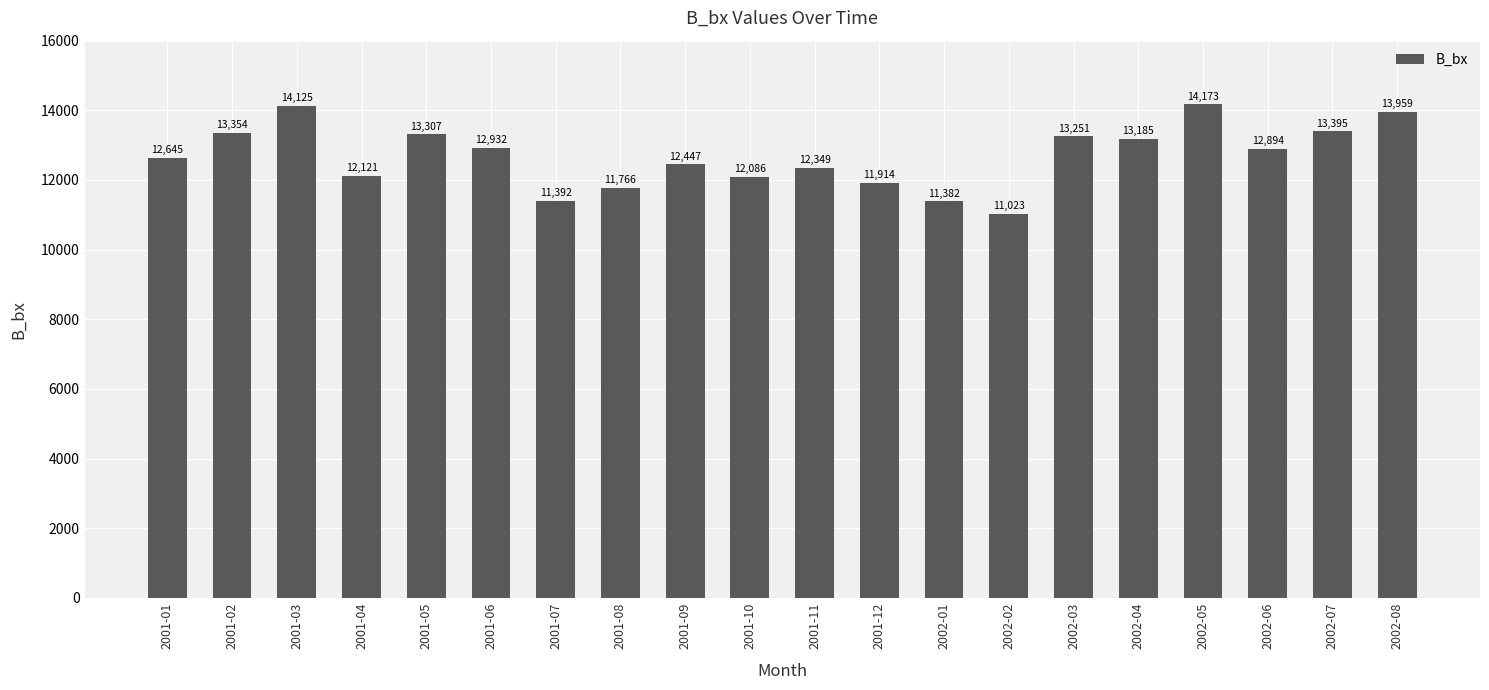

What is the value of the 2nd bar from the left?

13354.1